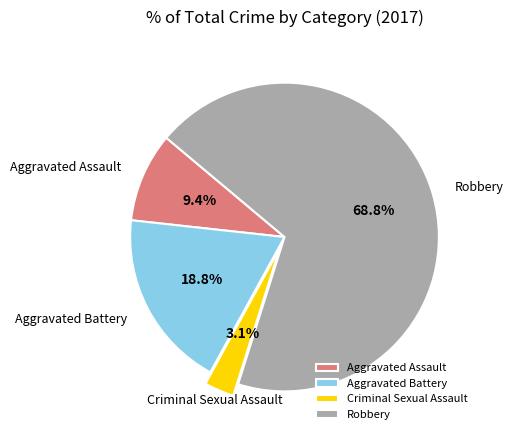

True or false: Robbery accounts for 59% of the total.

False